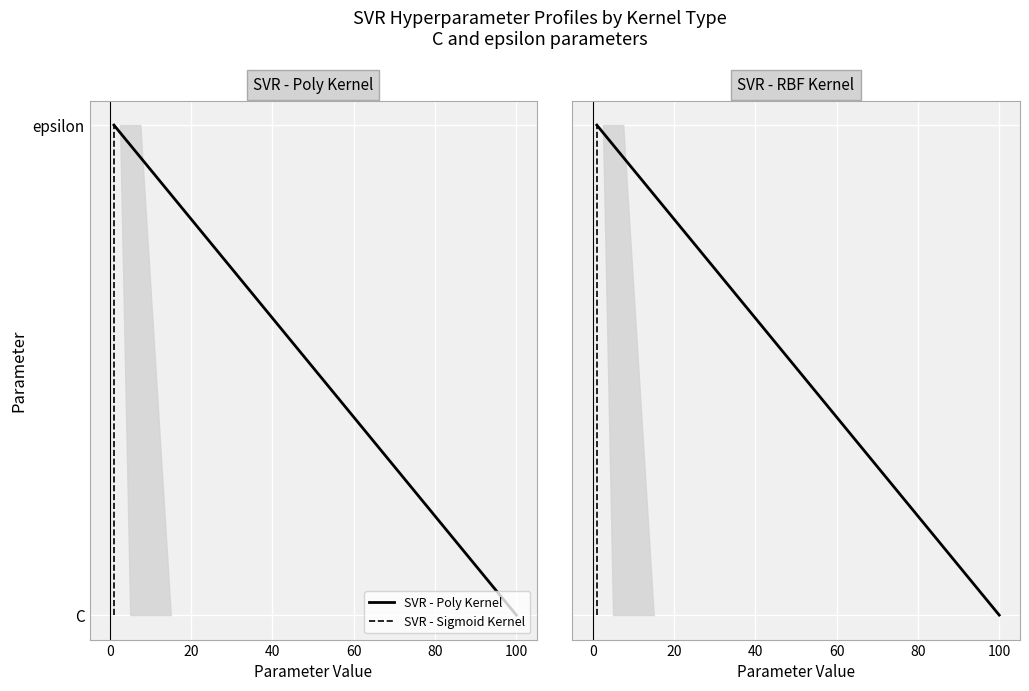

What is the difference between the maximum and minimum values in the SVR - RBF Kernel series?

1